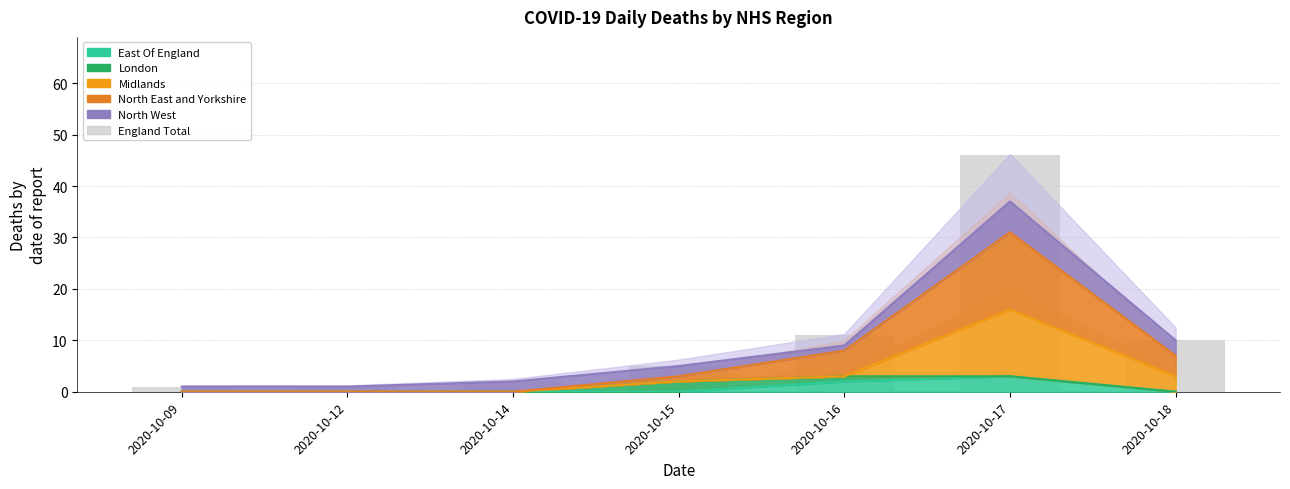

Reading left to right, transcribe all the data shown in this chart.

2020-10-09=1	2020-10-12=1	2020-10-14=2	2020-10-15=5	2020-10-16=11	2020-10-17=46	2020-10-18=10